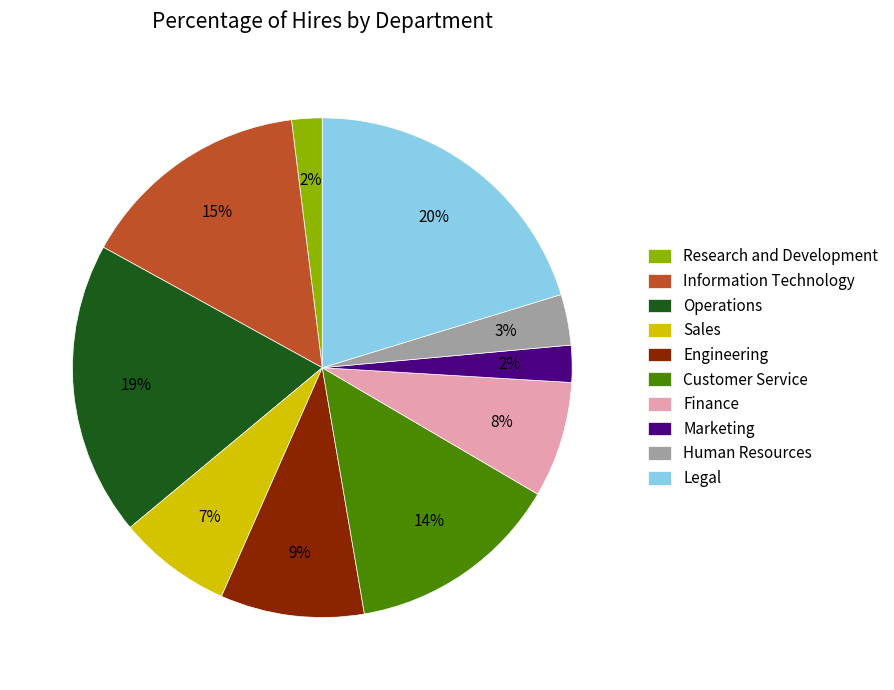

The Research and Development slice represents 2% of the pie. True or false?

True